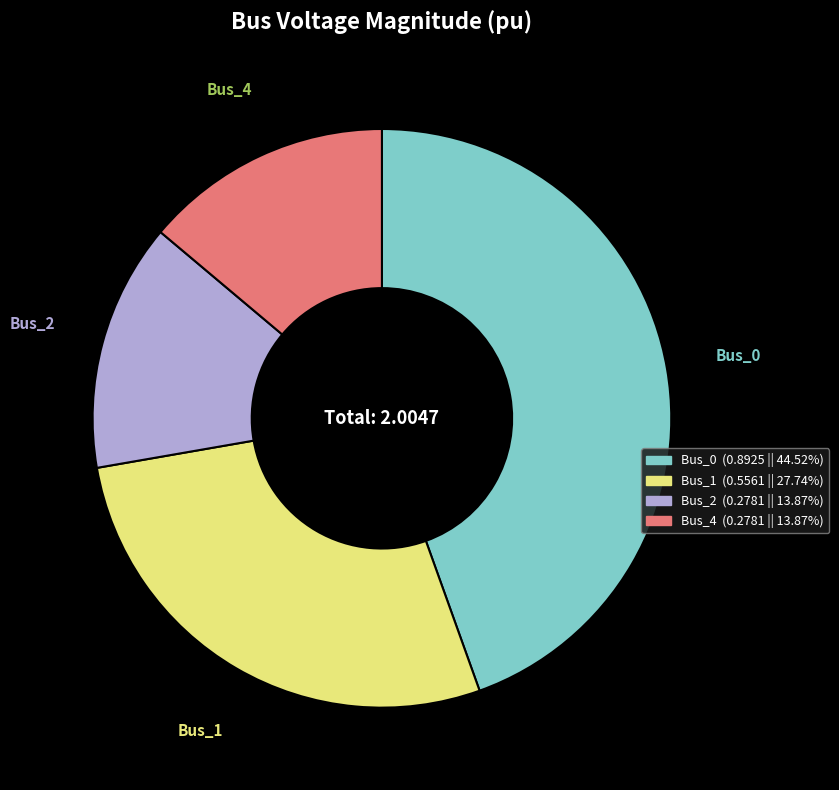

Do Bus_0 and Bus_1 together represent more than half of the pie?

Yes